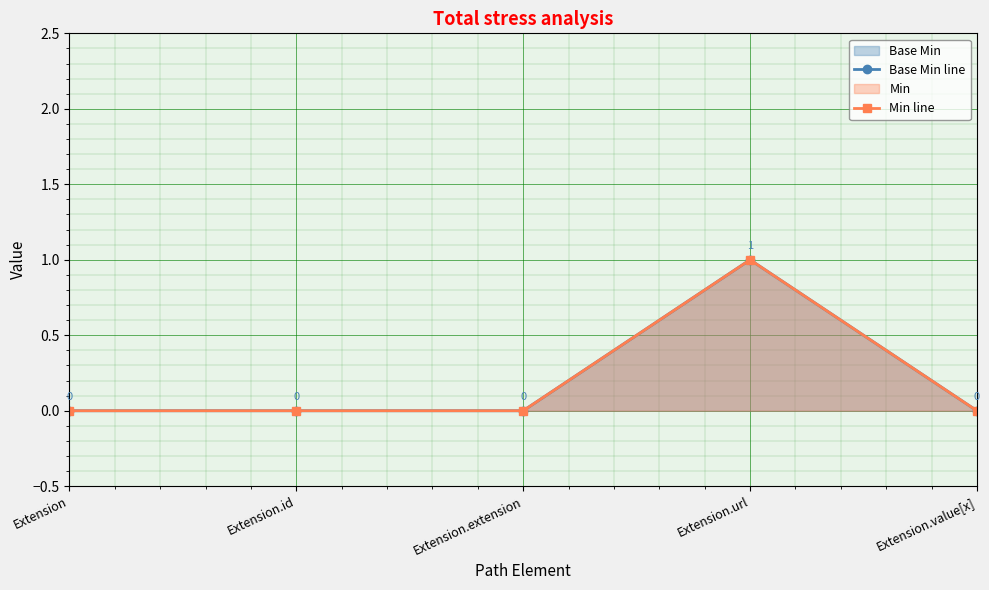

In Base Min line, how many points are higher than both neighbors (excluding endpoints)?

1